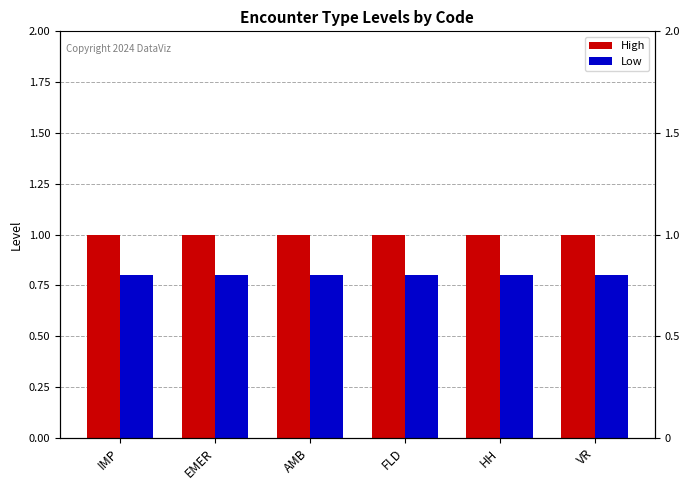

Read the Low value at VR.

0.8